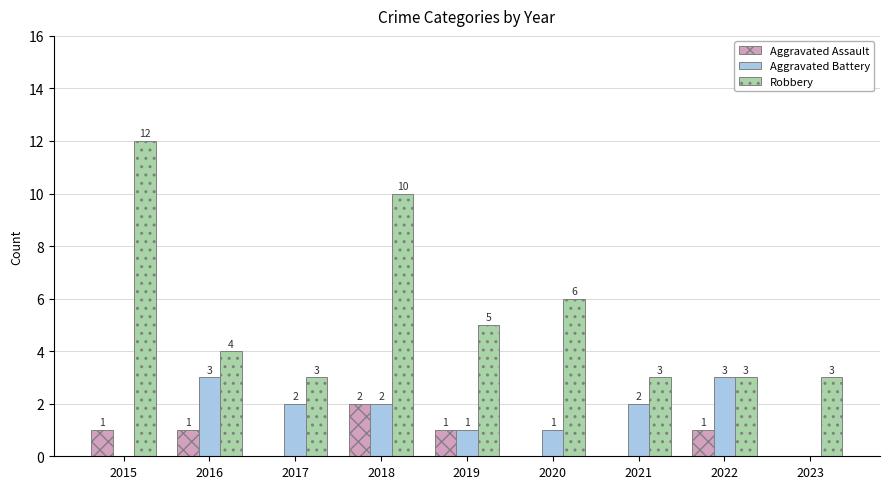

What is the total value across all series at 2018?

14